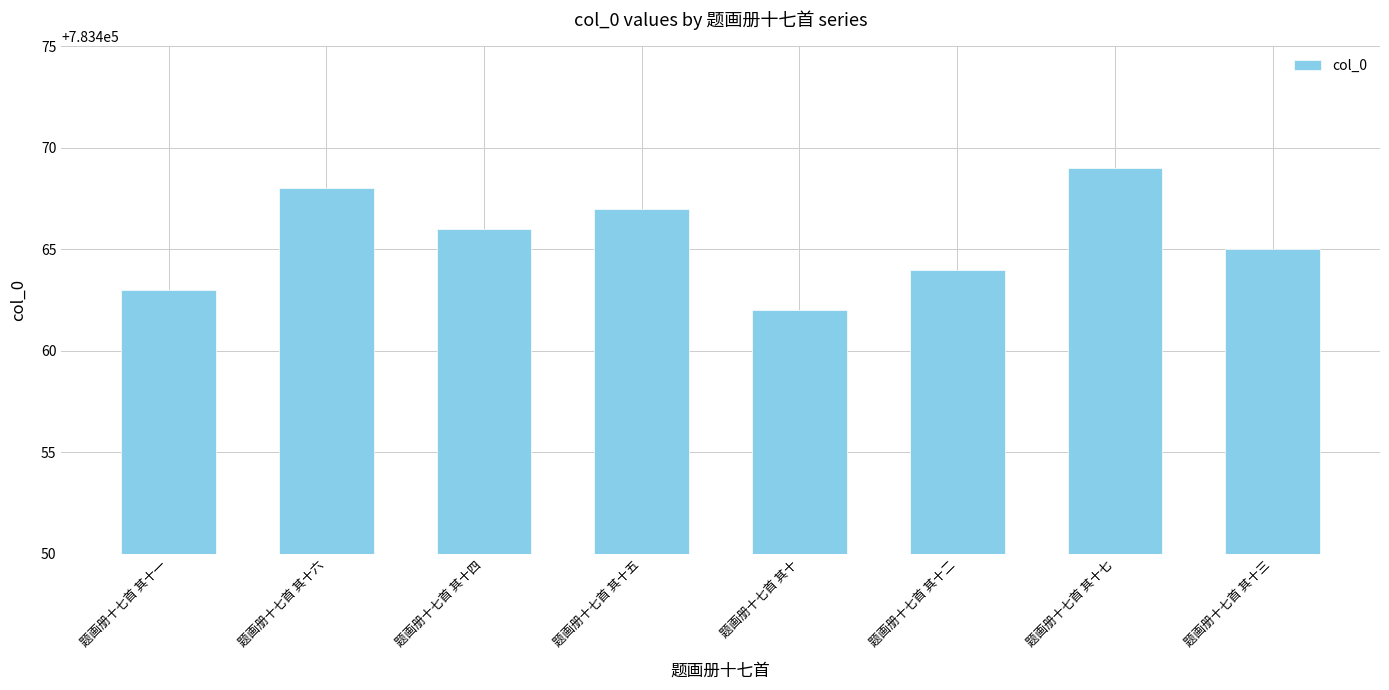

What is the label of the 4th bar from the left?

题画册十七首 其十五